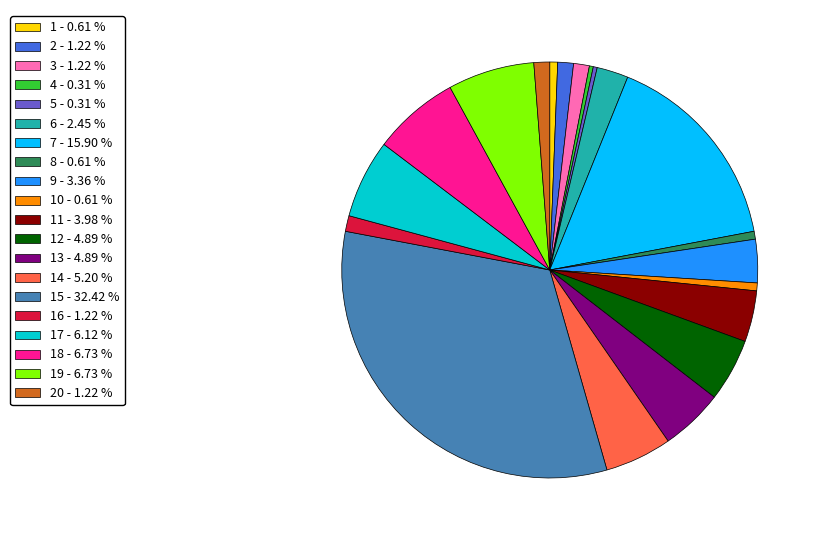

Which has a higher value, 9 - 3.36 % or 20 - 1.22 %?

9 - 3.36 %